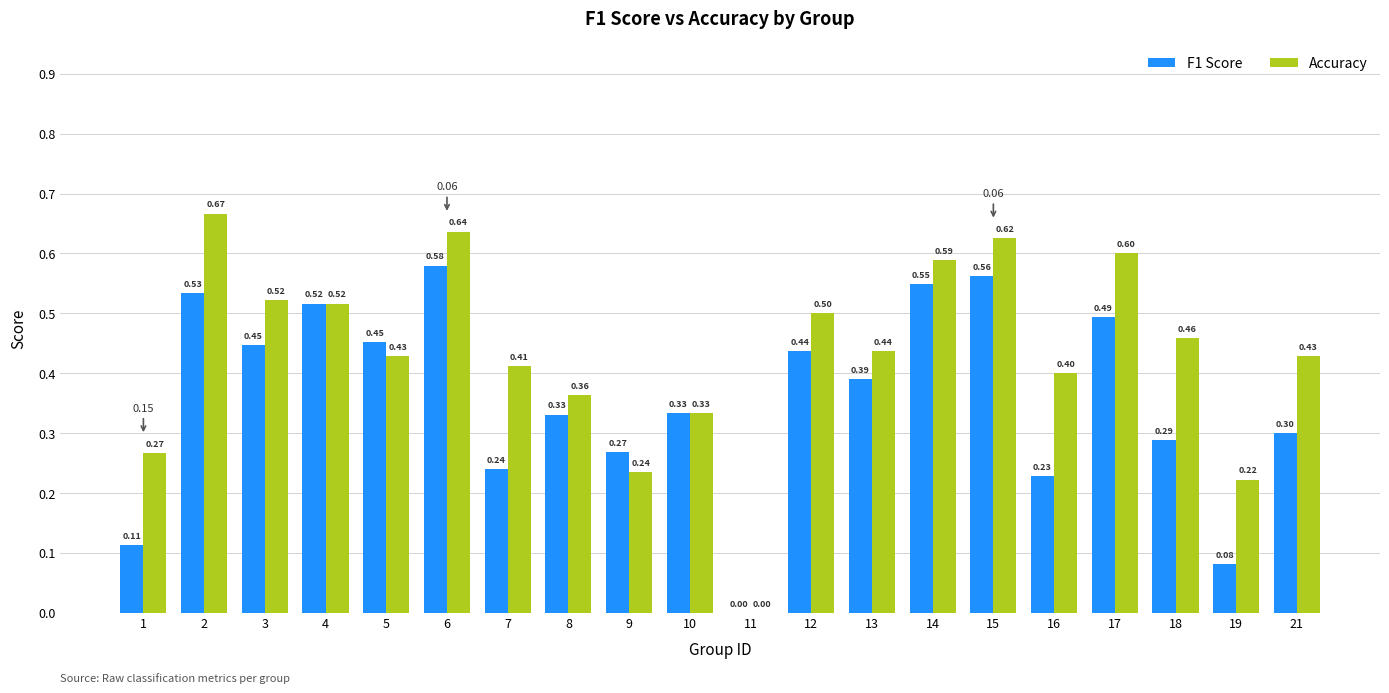

What is the total value across all series at 16?

0.6